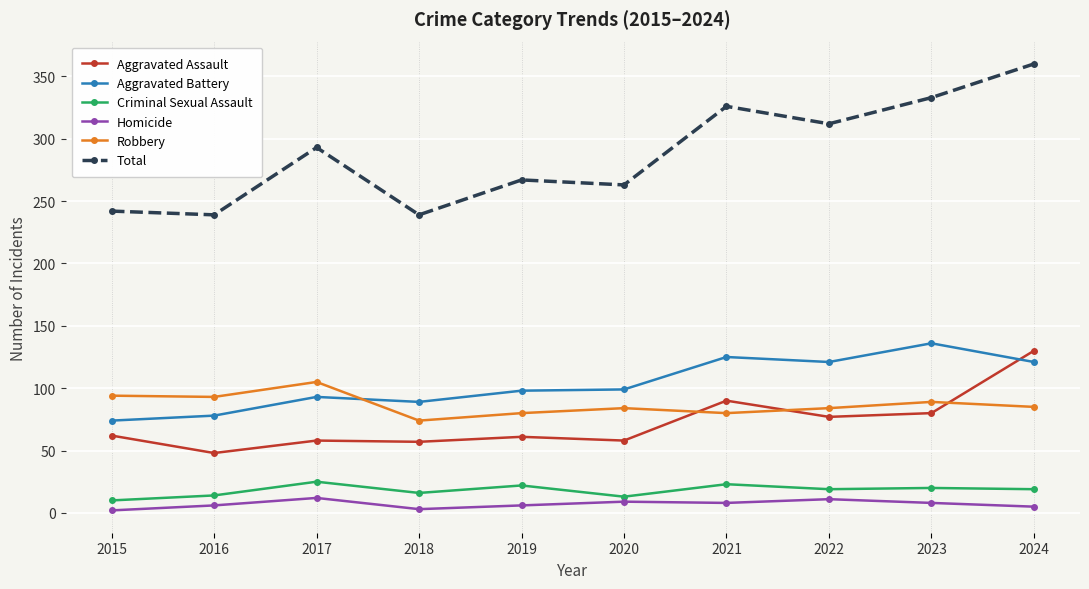

At which category does the chart reach its peak across all series?

2024